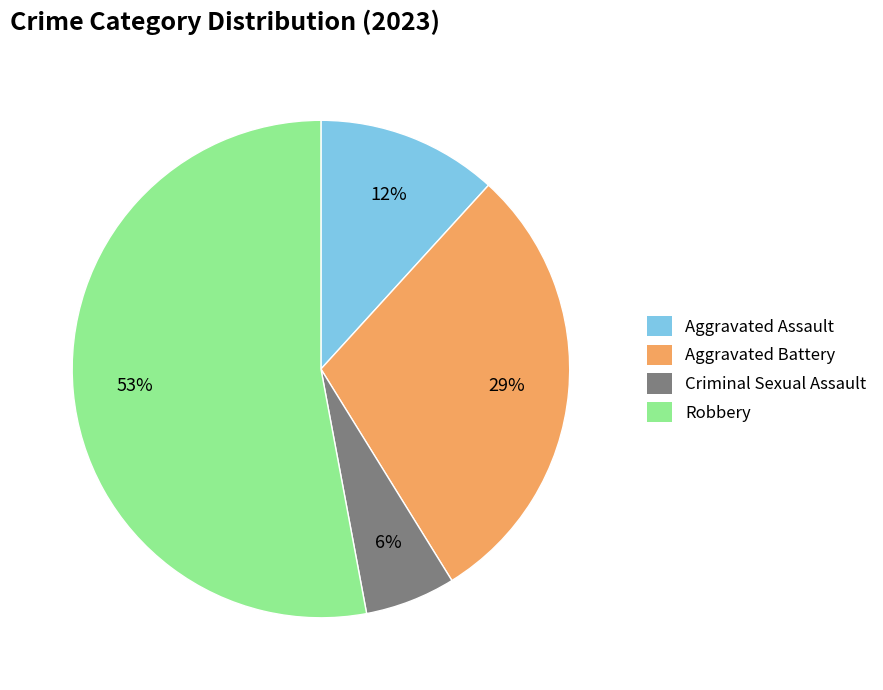

Is the sum of Criminal Sexual Assault and Robbery greater than half?

Yes